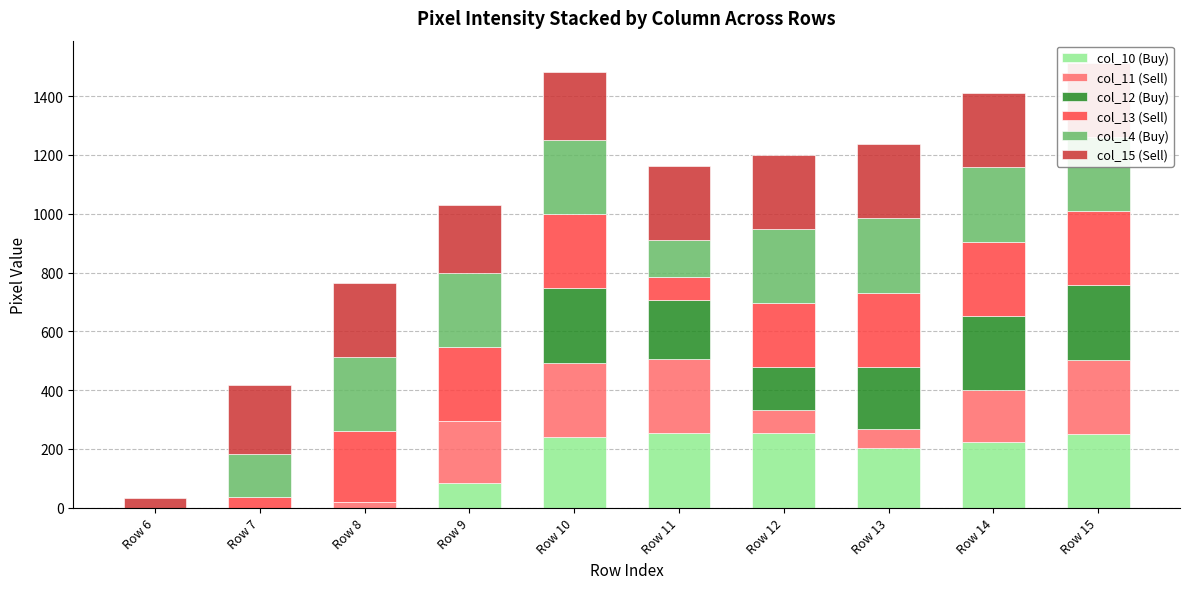

Reading left to right, what are all the values shown in this chart?

col_10 (Buy): 0	0	0	84	242	254	253	204	225	252
col_11 (Sell): 0	0	20	211	252	253	78	65	176	252
col_12 (Buy): 0	0	0	0	252	199	148	211	252	252
col_13 (Sell): 0	36	241	252	252	80	216	252	252	252
col_14 (Buy): 0	146	253	253	253	123	253	253	253	253
col_15 (Sell): 32	237	252	231	231	253	252	252	252	252